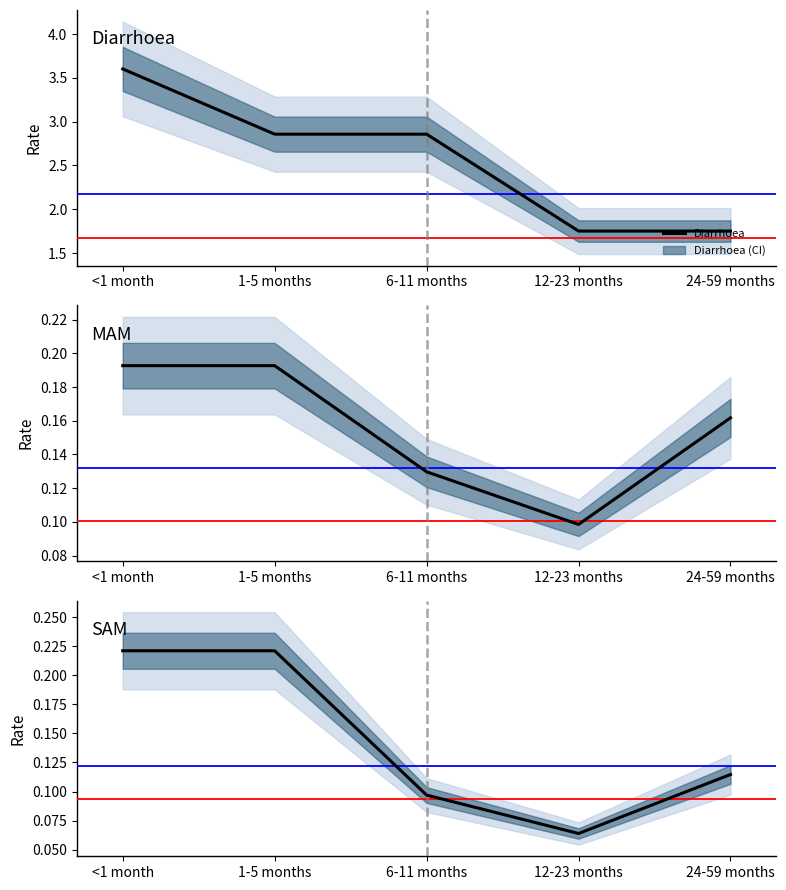

How many intersections are there between SAM and MAM?

1